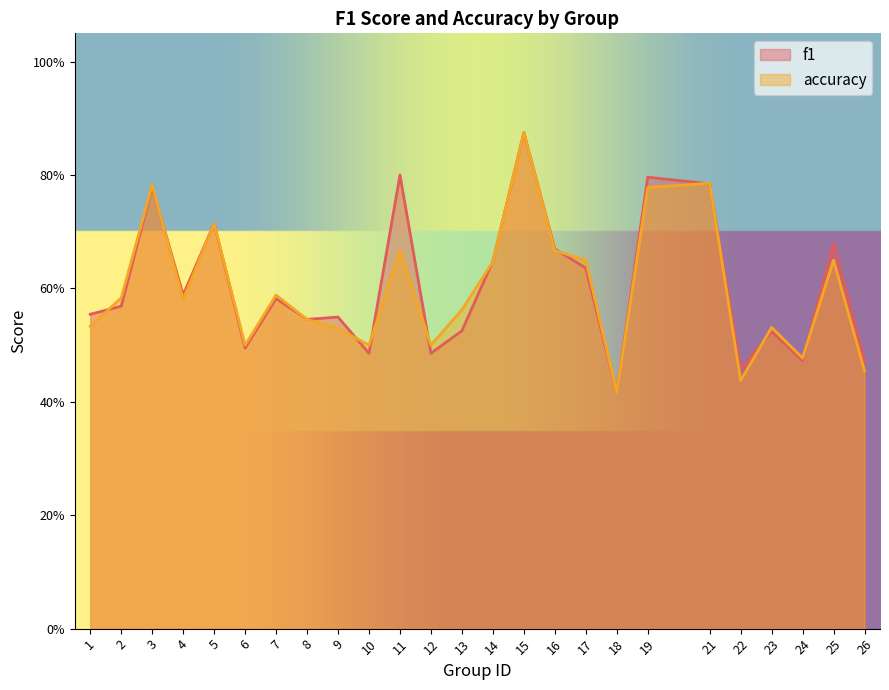

What is the greatest value displayed?

0.9